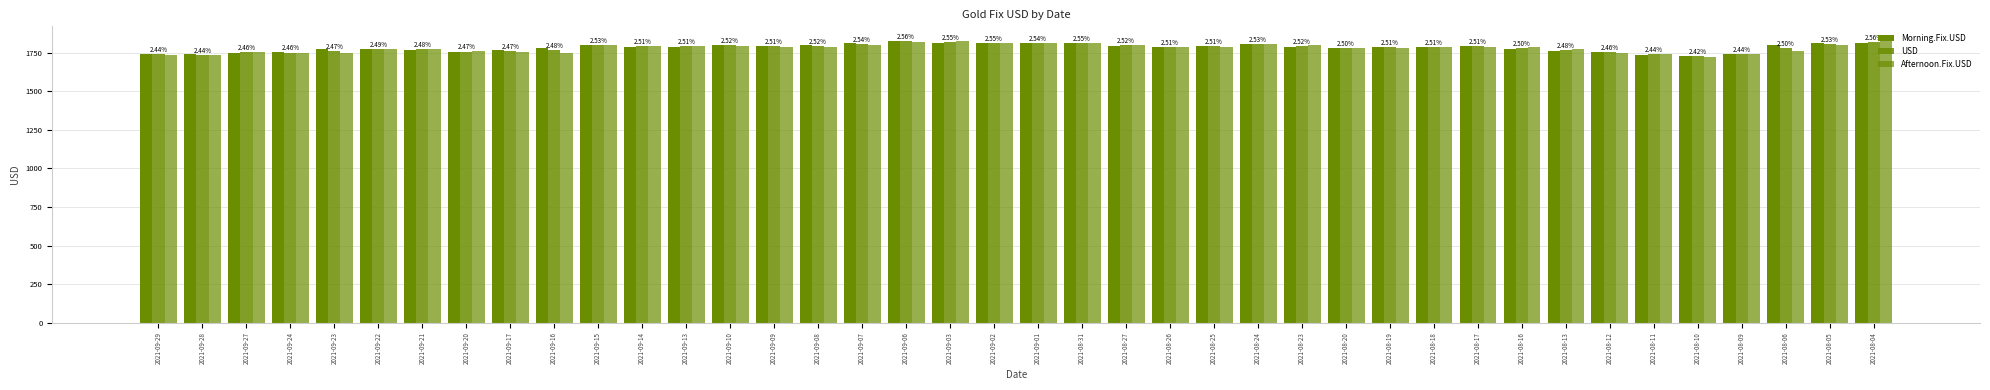

How many groups of bars are there?

40